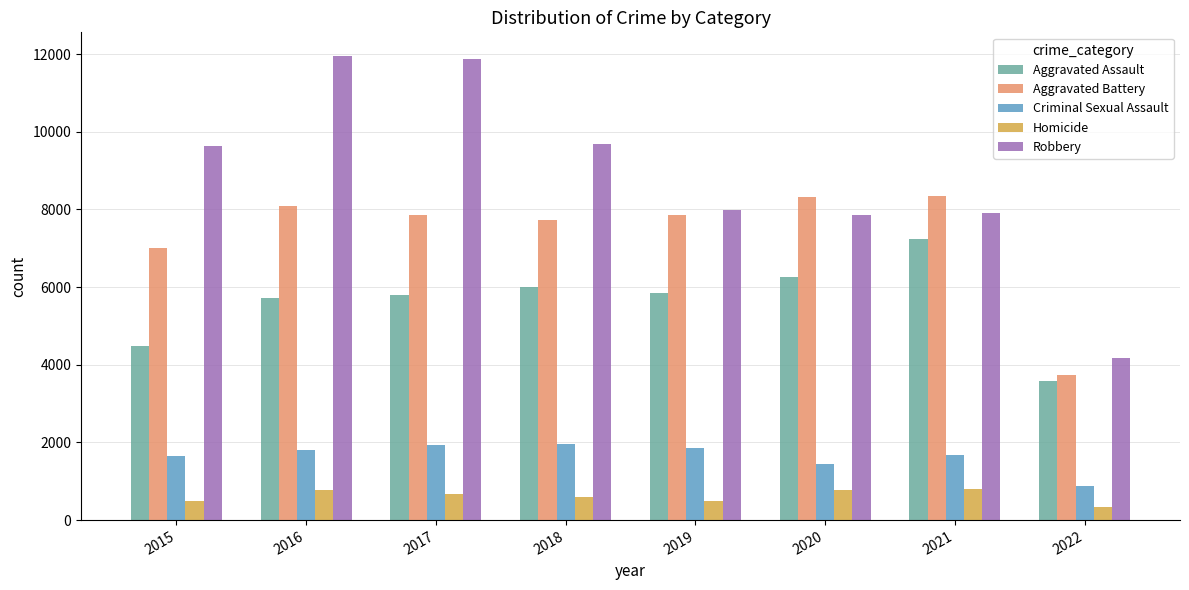

Which series has the largest range (max minus min)?

Robbery